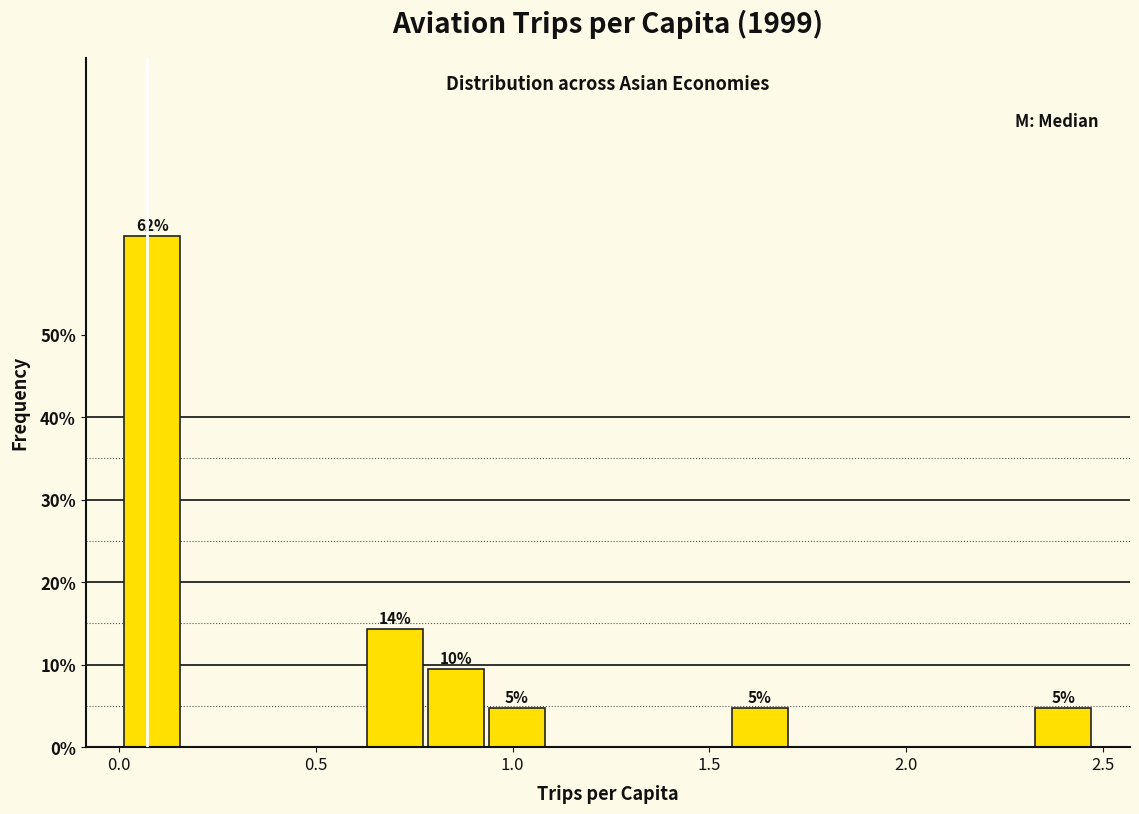

Read against the x-axis, roughly where is the centre of the tallest bar?

0.10